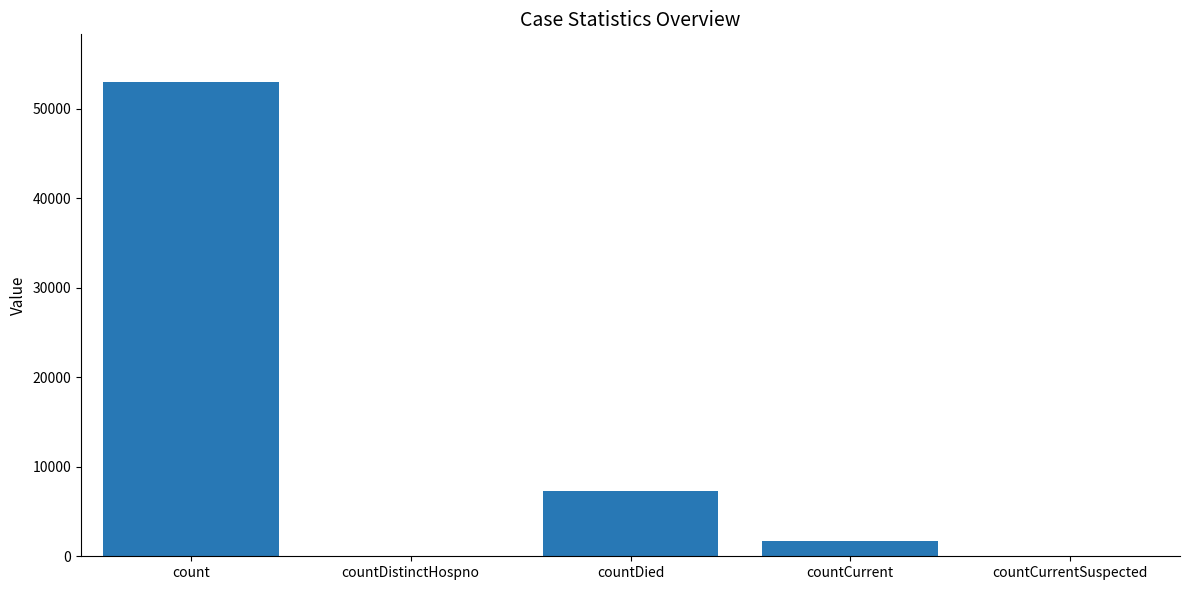

How many categories are shown in the chart?

5